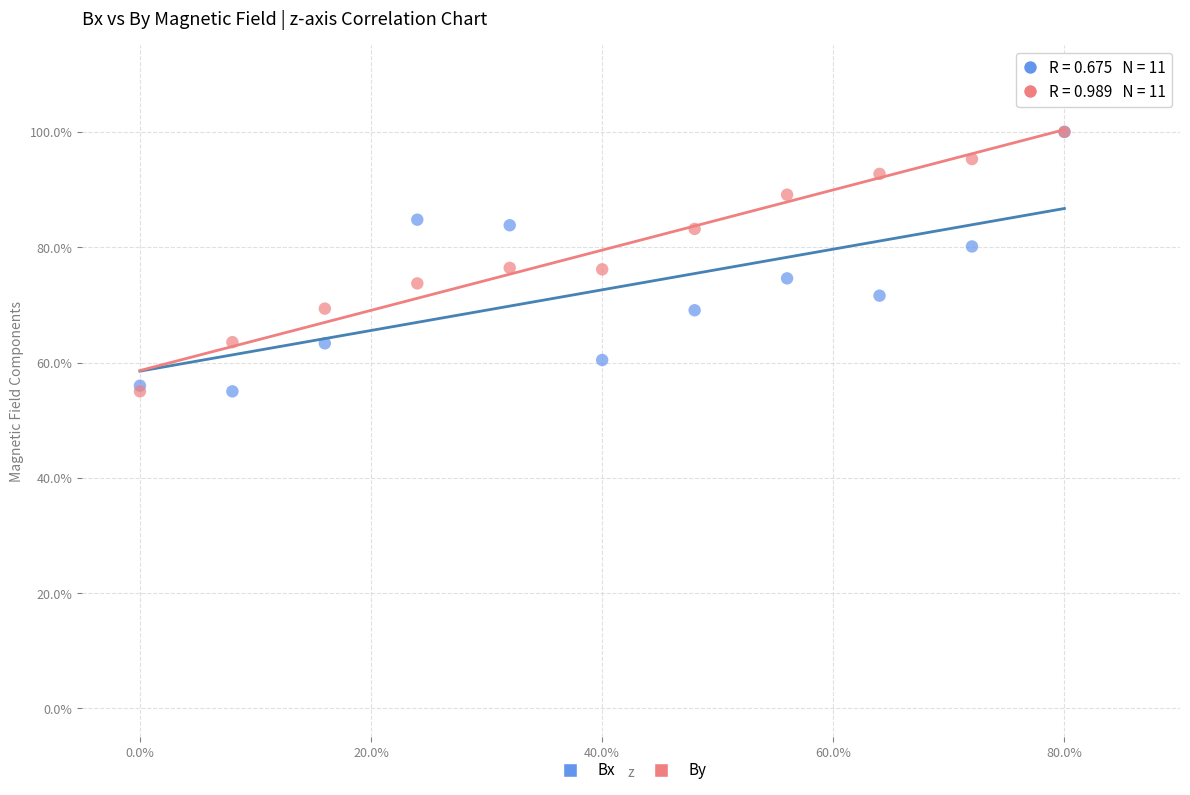

What are all the series names shown in the legend?

Bx, By